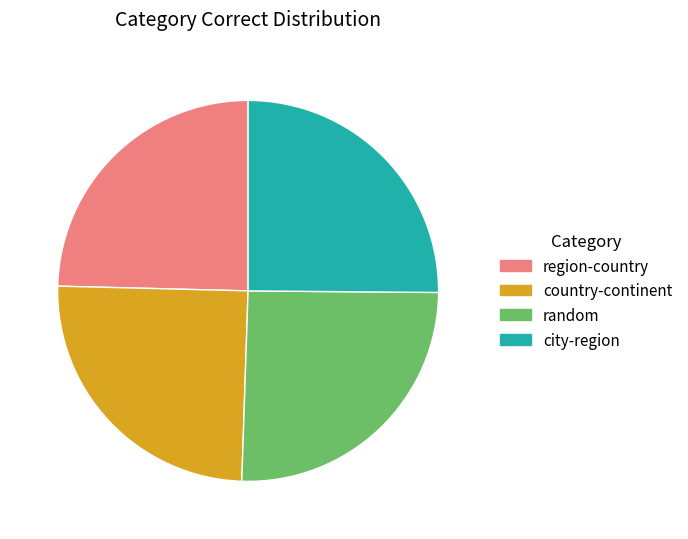

Is there a majority slice in this chart?

No